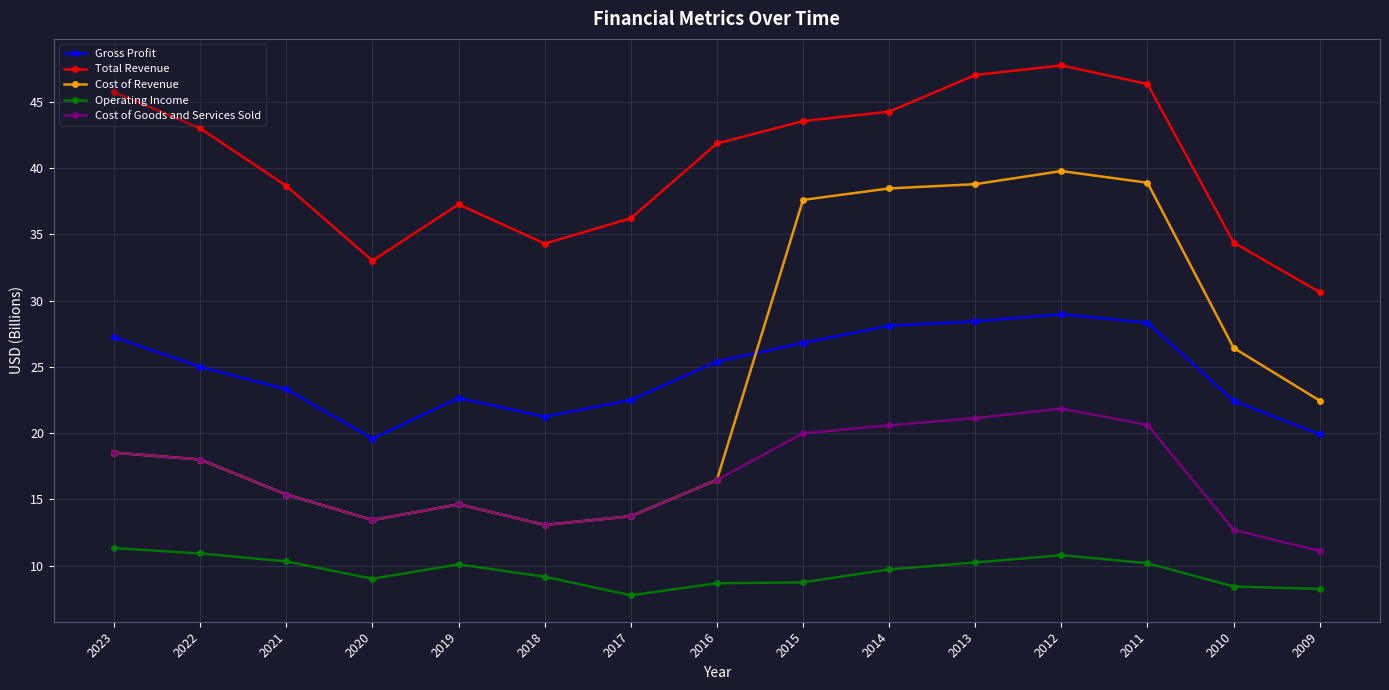

What is the spread (max minus min) of values at 2019?

27.2